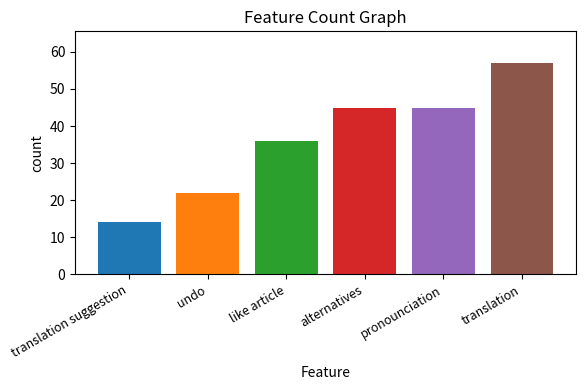

What is the minimum value shown in the chart?

14